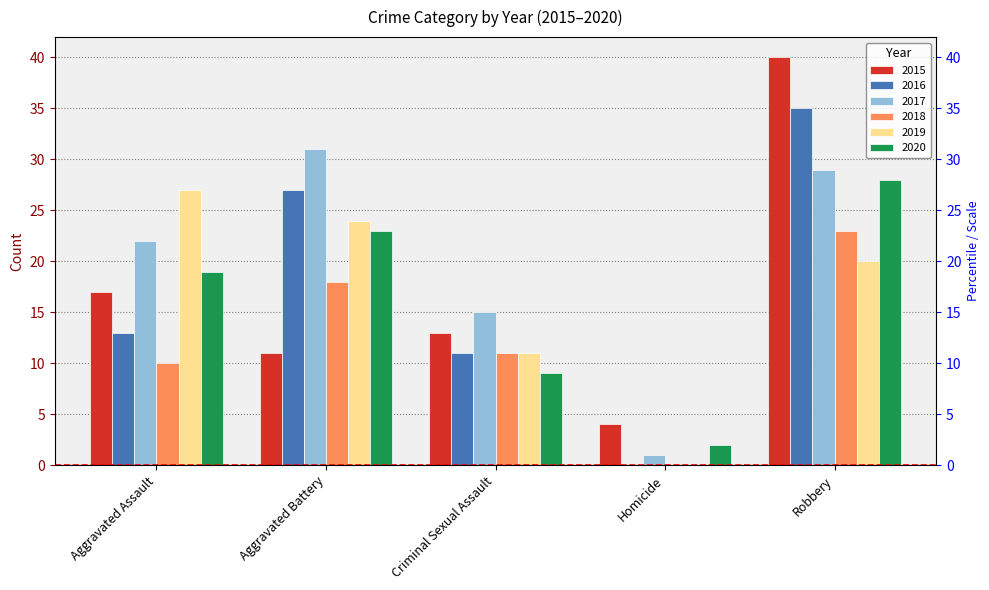

At which label does 2015 first exceed 13?

Aggravated Assault